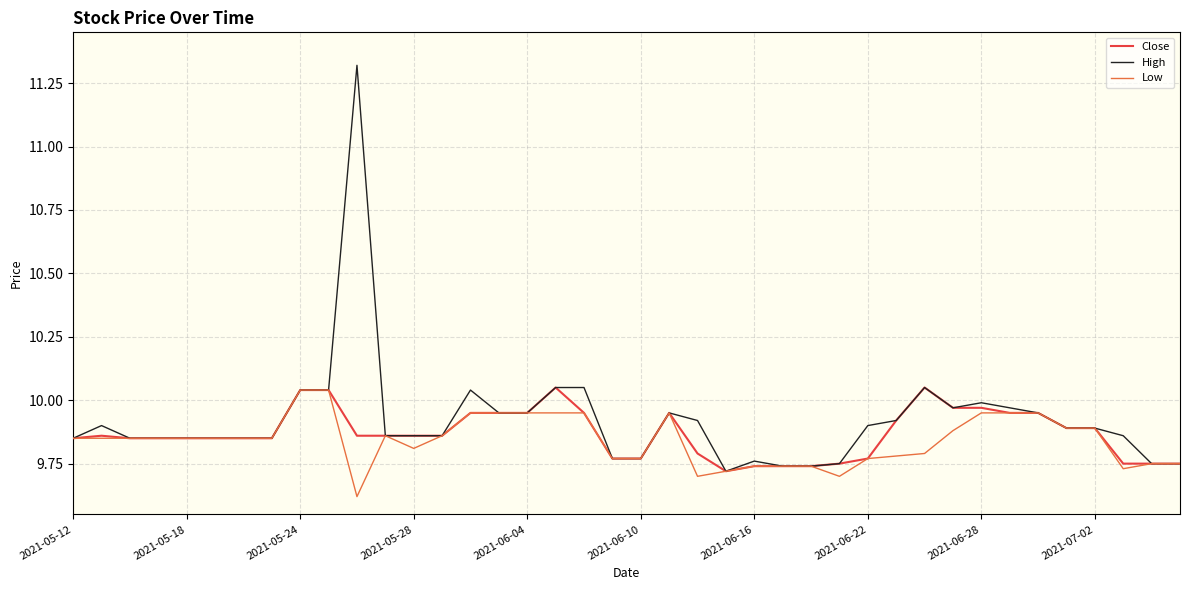

How many lines are shown in the chart?

3